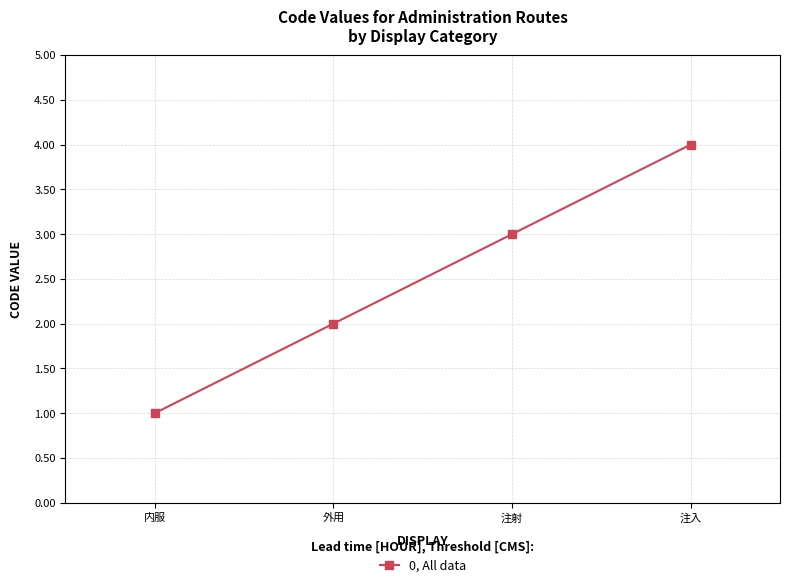

What is the value of the 2nd point from the left?

2